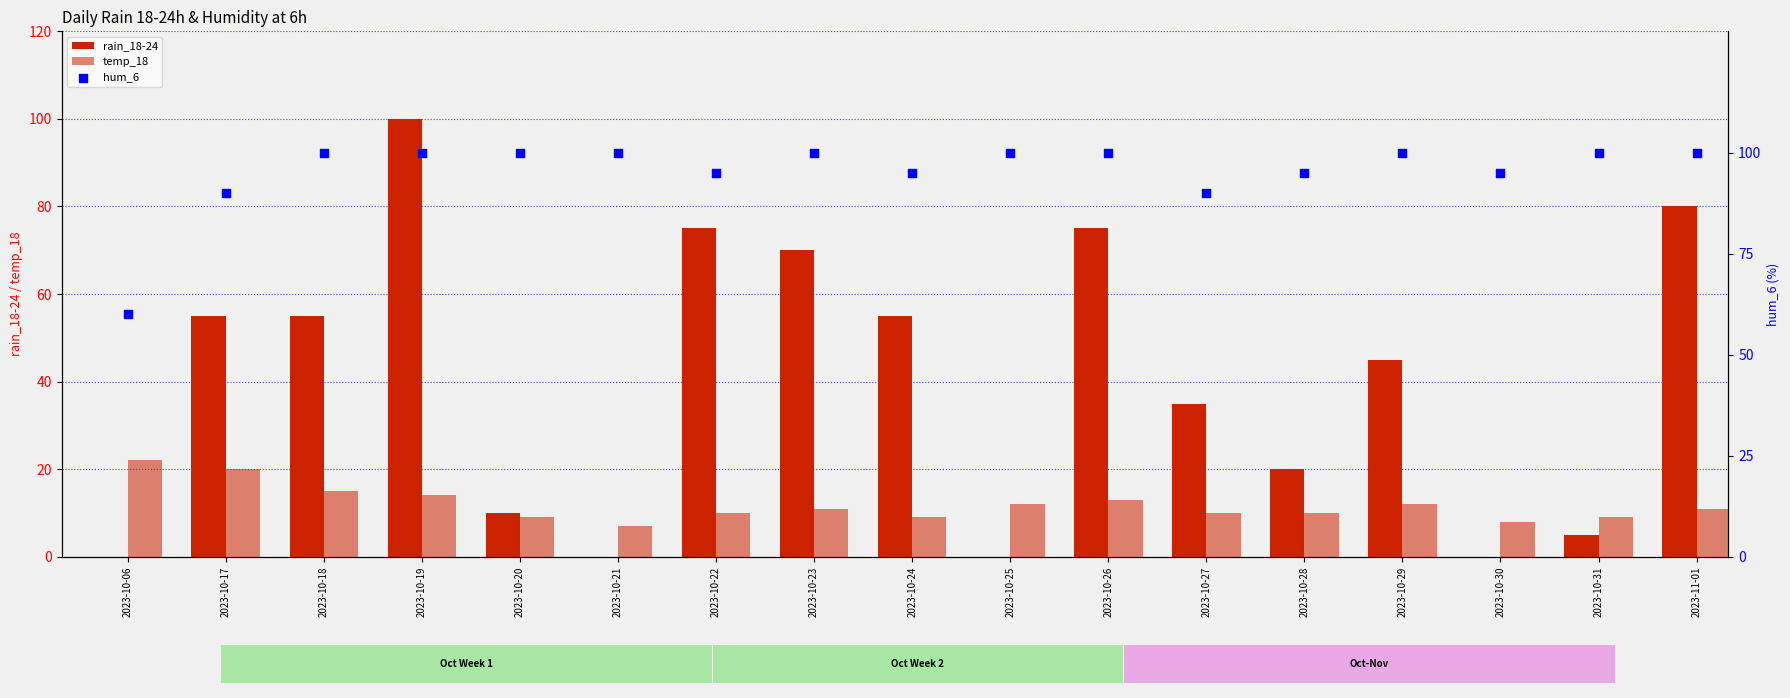

Which series contains the highest Y value?

rain_18-24